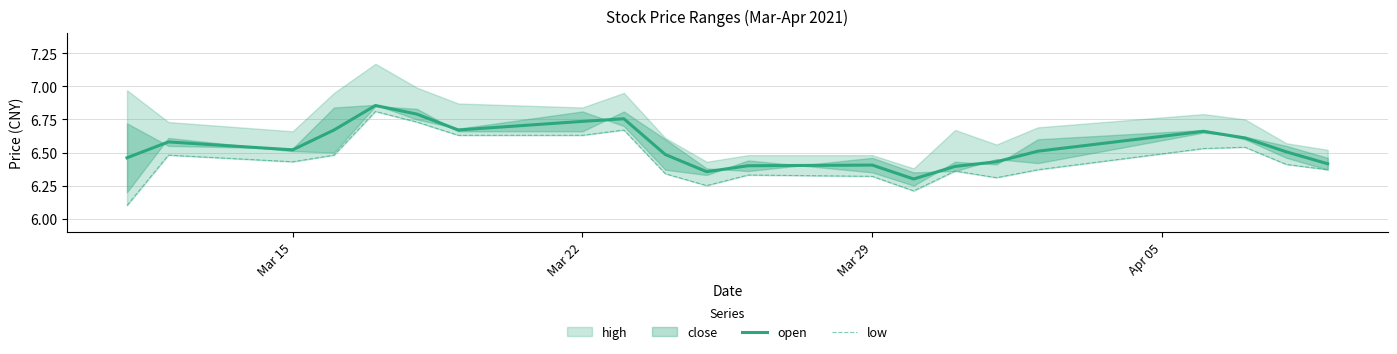

Is it true that open equals 8.5 at Mar 29?

False